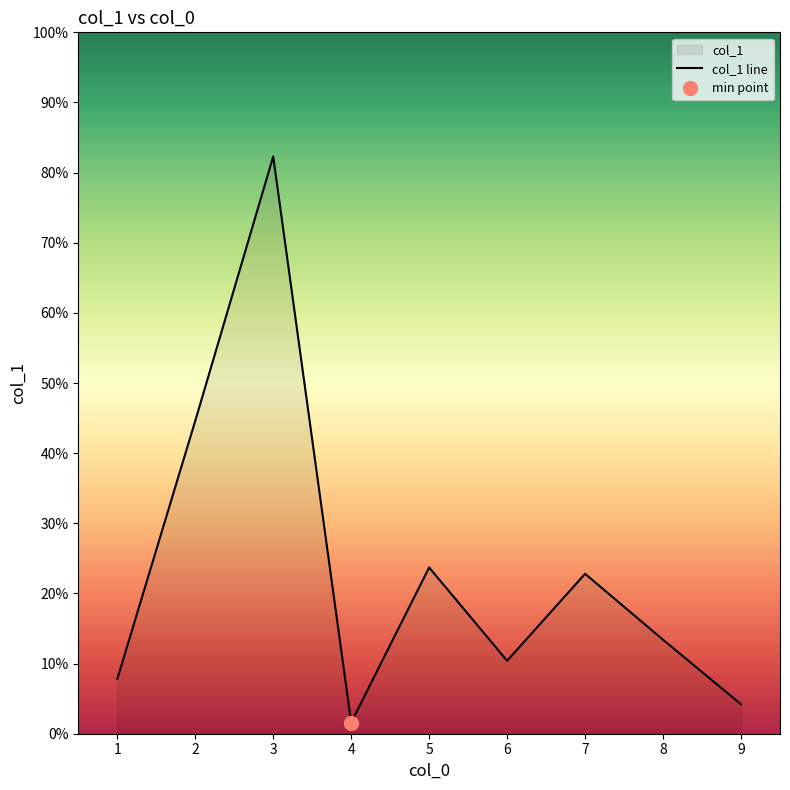

At which label is the value closest to 41?

2